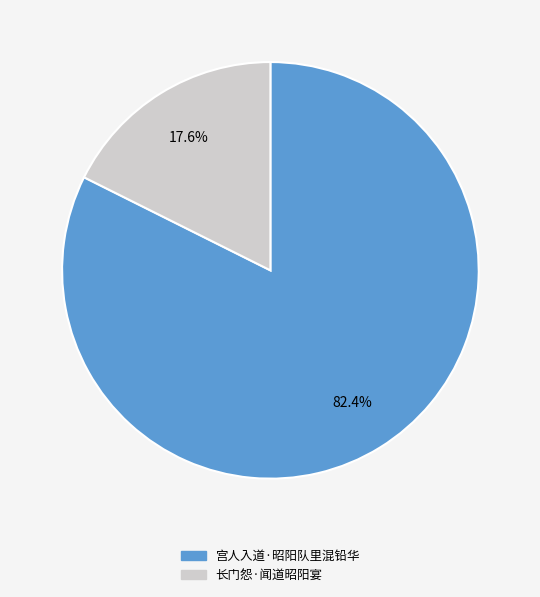

Is the sum of 宫人入道·昭阳队里混铅华 and 长门怨·闻道昭阳宴 greater than half?

Yes